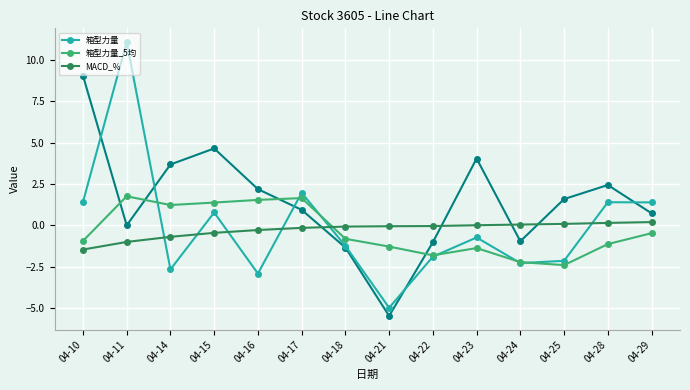

Rank the categories by 箱型力量_5均 value from highest to lowest.

04-11, 04-17, 04-16, 04-15, 04-14, 04-29, 04-18, 04-10, 04-28, 04-21, 04-23, 04-22, 04-24, 04-25